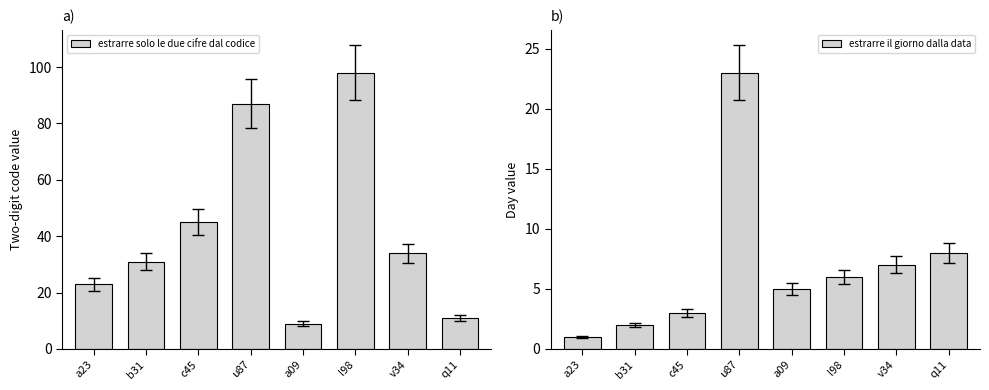

How many series are shown in this chart?

2